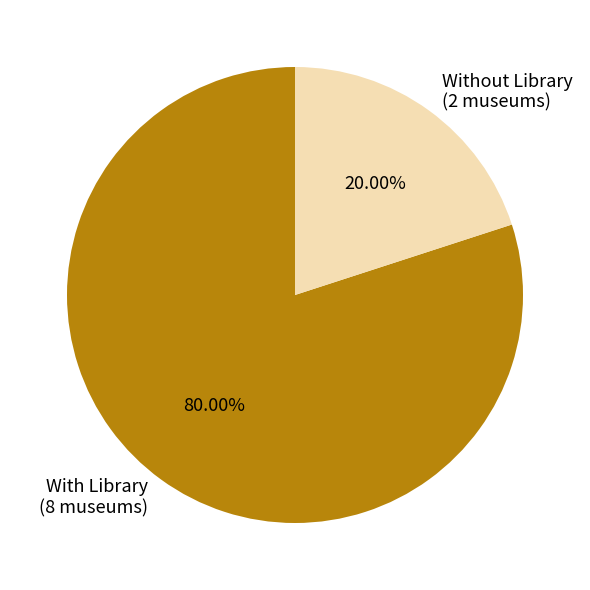

What is the largest slice in the pie chart?

With Library (8 museums)